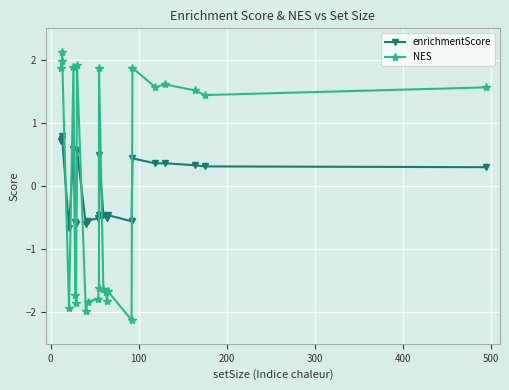

In NES, how many points are lower than both neighbors (excluding endpoints)?

7